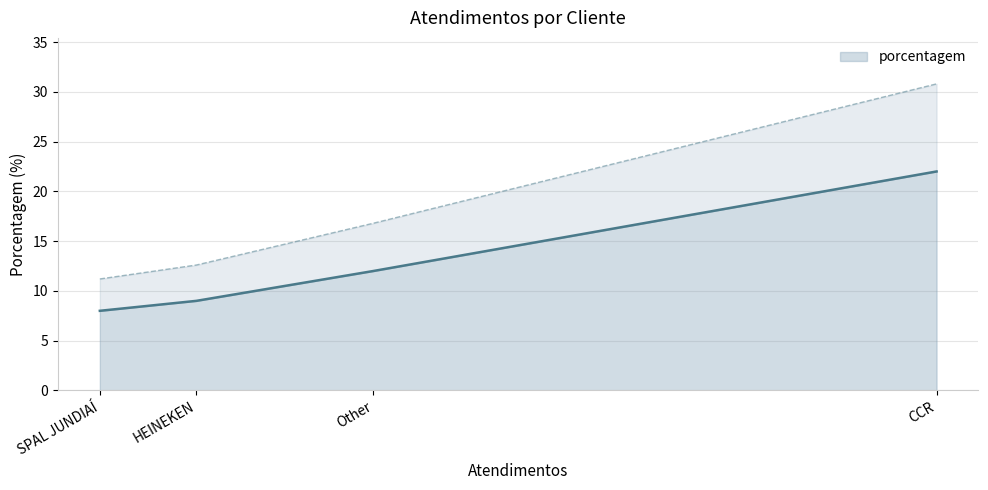

The value of porcentagem at HEINEKEN is 9. True or false?

True